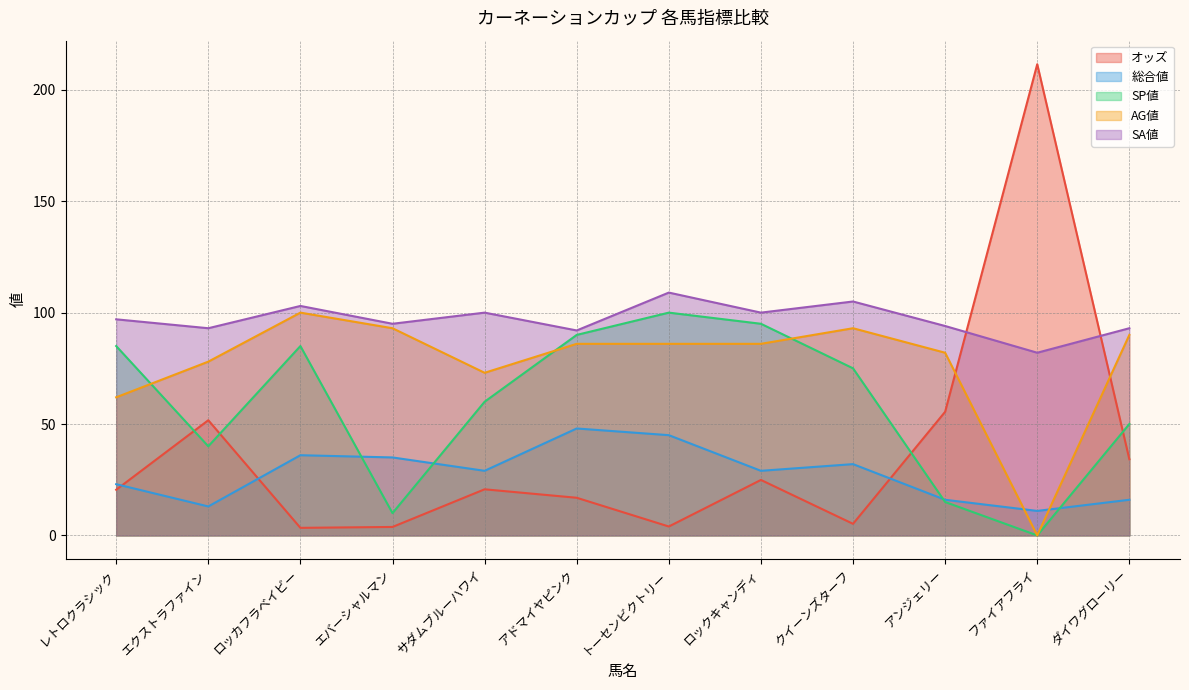

How many lines are shown in the chart?

5